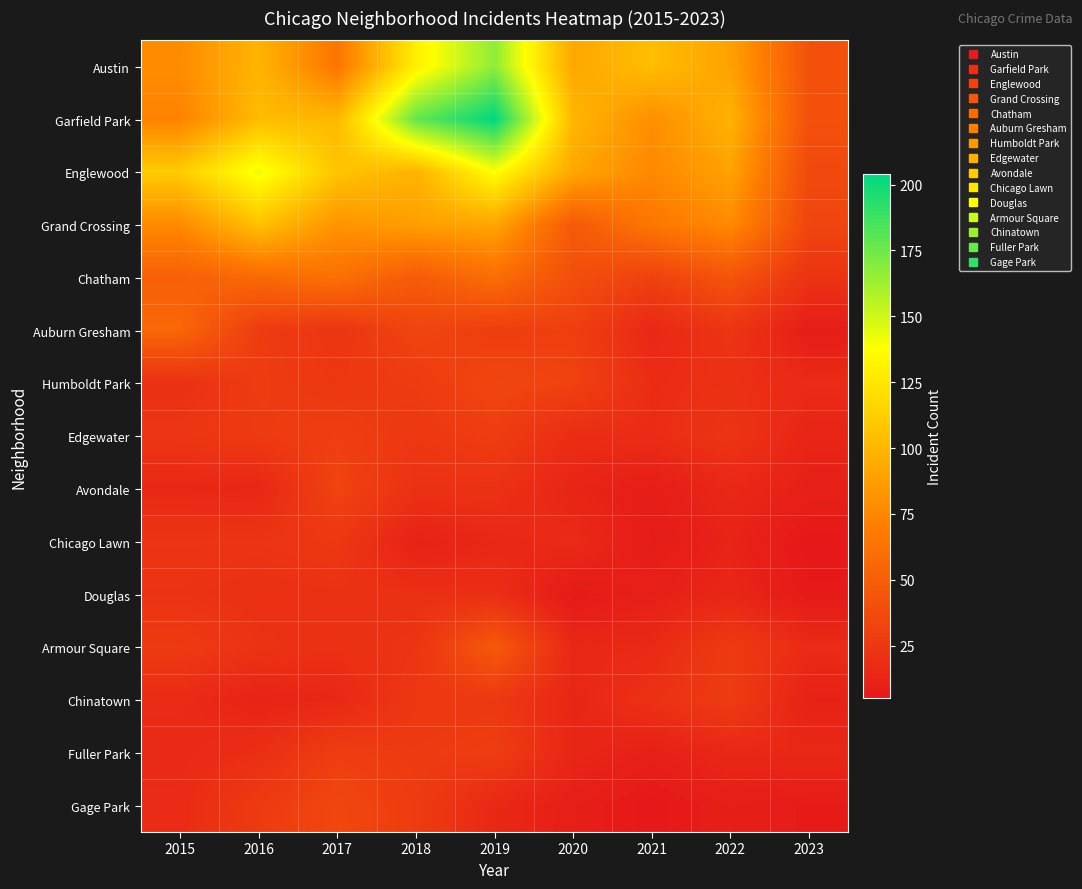

What is the greatest value displayed?

204